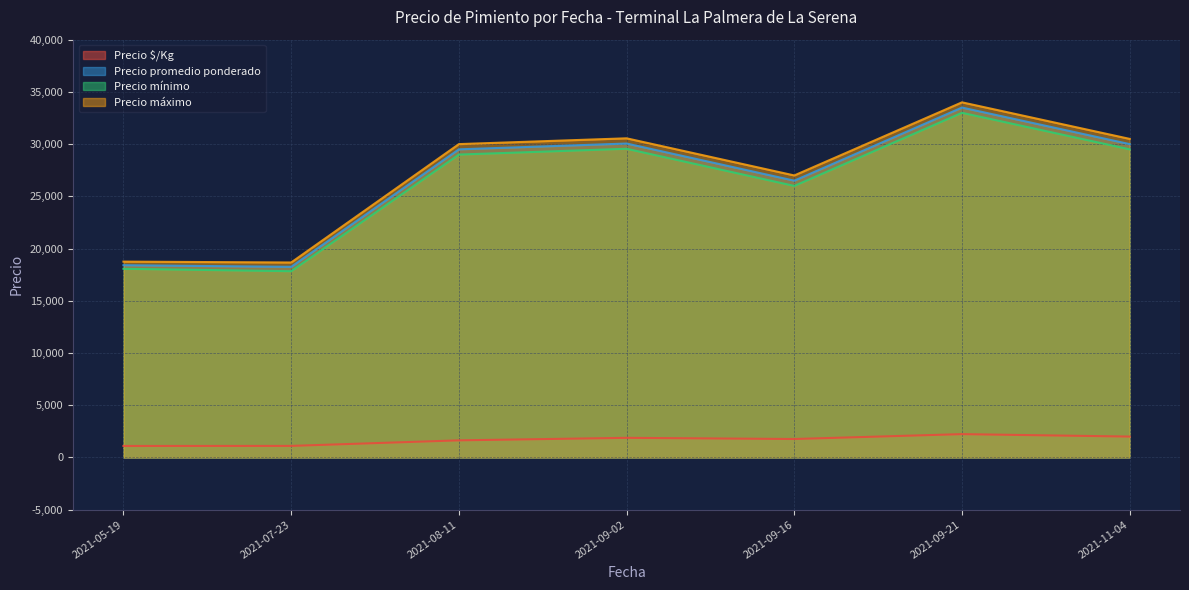

Is the value of Precio $/Kg at 2021-09-21 greater than the value of Precio promedio ponderado at 2021-09-21?

No